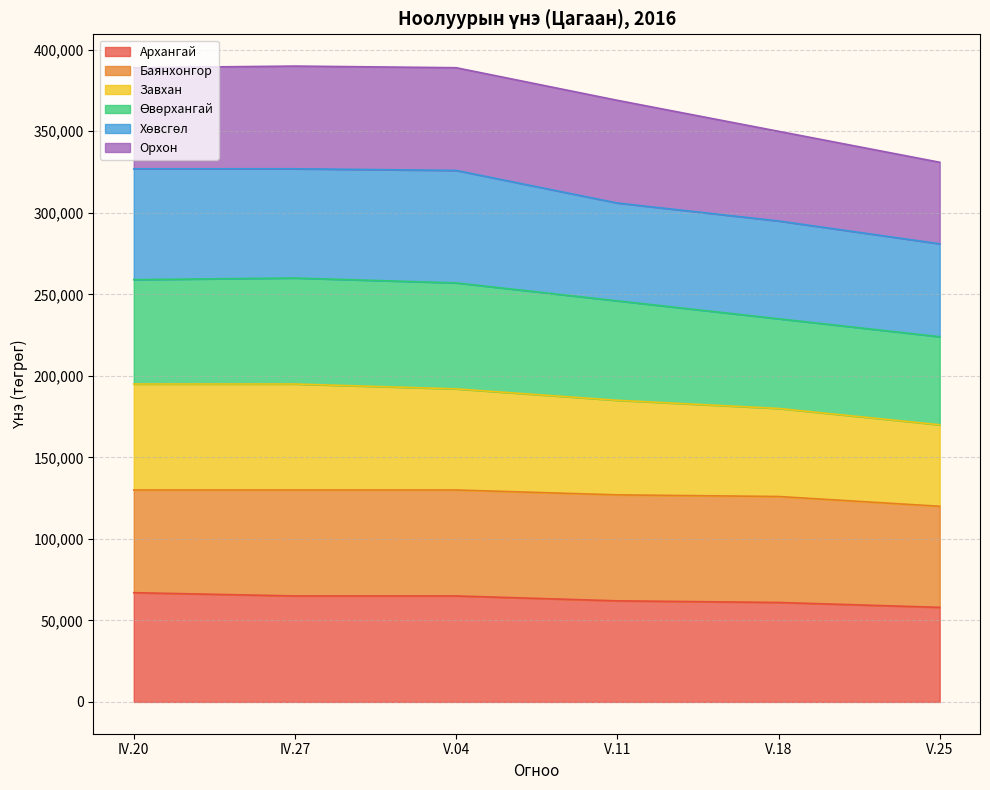

What is the lowest value of the Архангай series?

58000